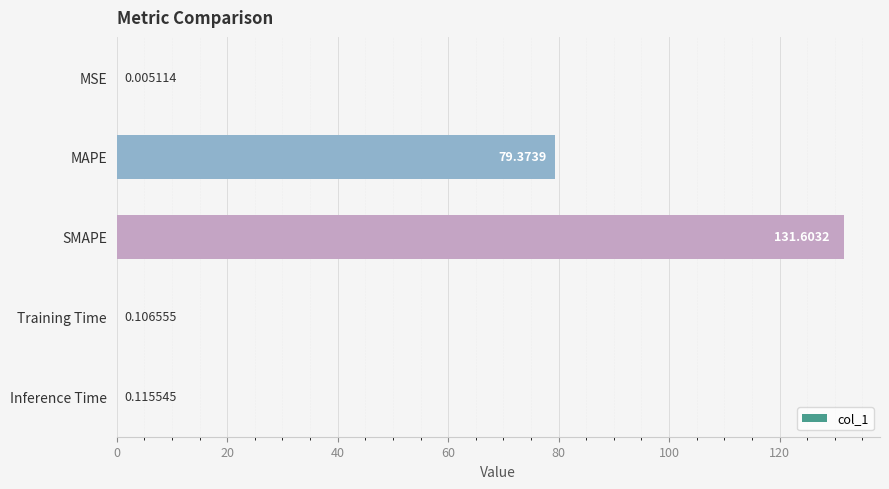

Where is the data nearest to the value 65?

MAPE